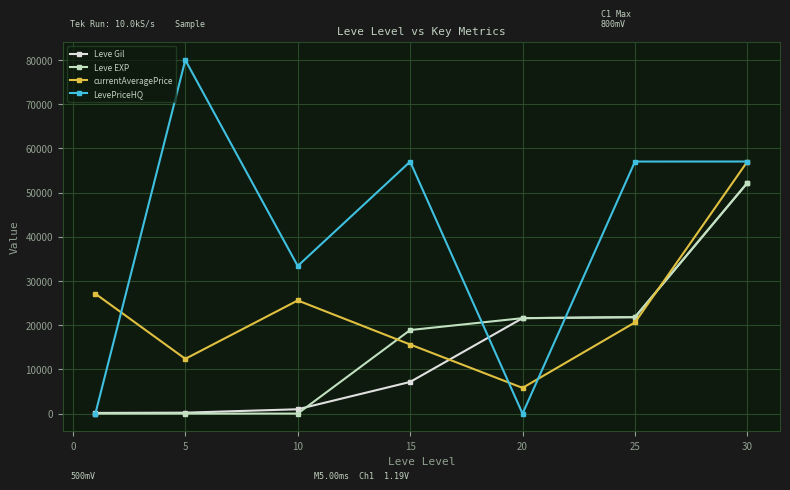

How many times do Leve Gil and currentAveragePrice cross each other?

2